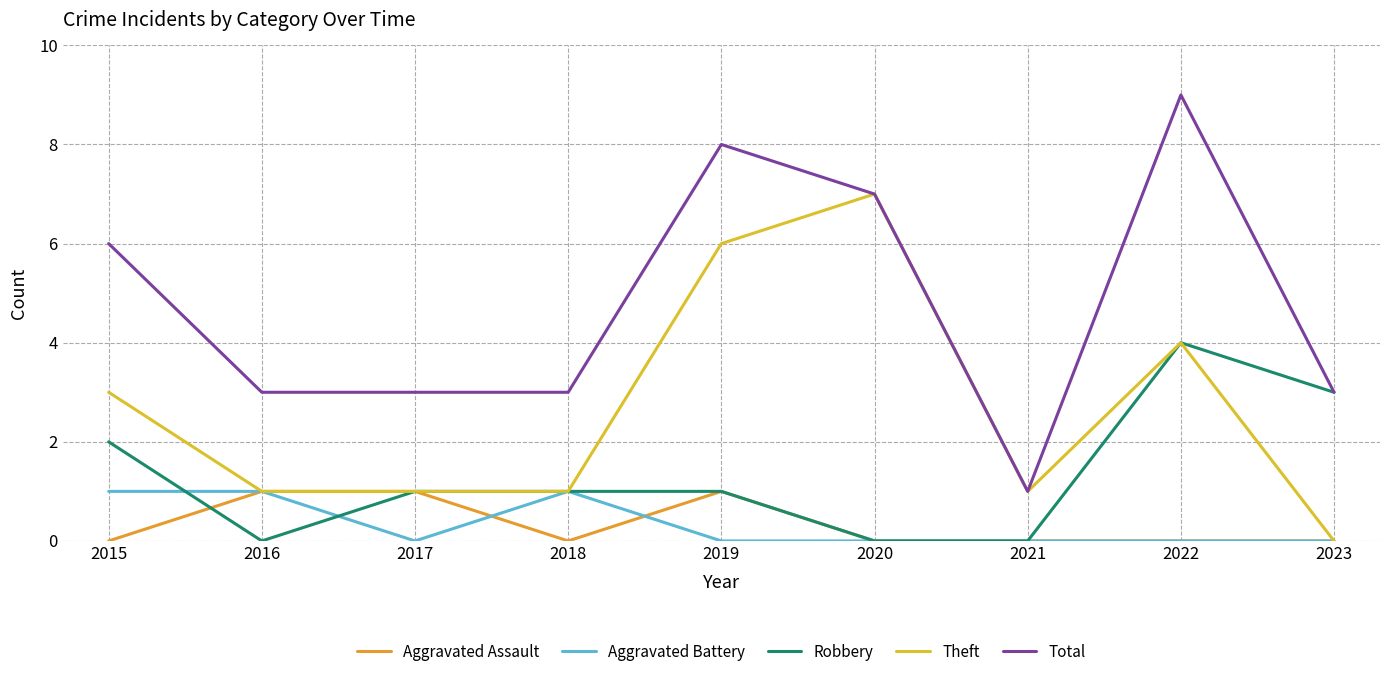

List the series in order of their peak value, lowest first.

Aggravated Assault, Aggravated Battery, Robbery, Theft, Total